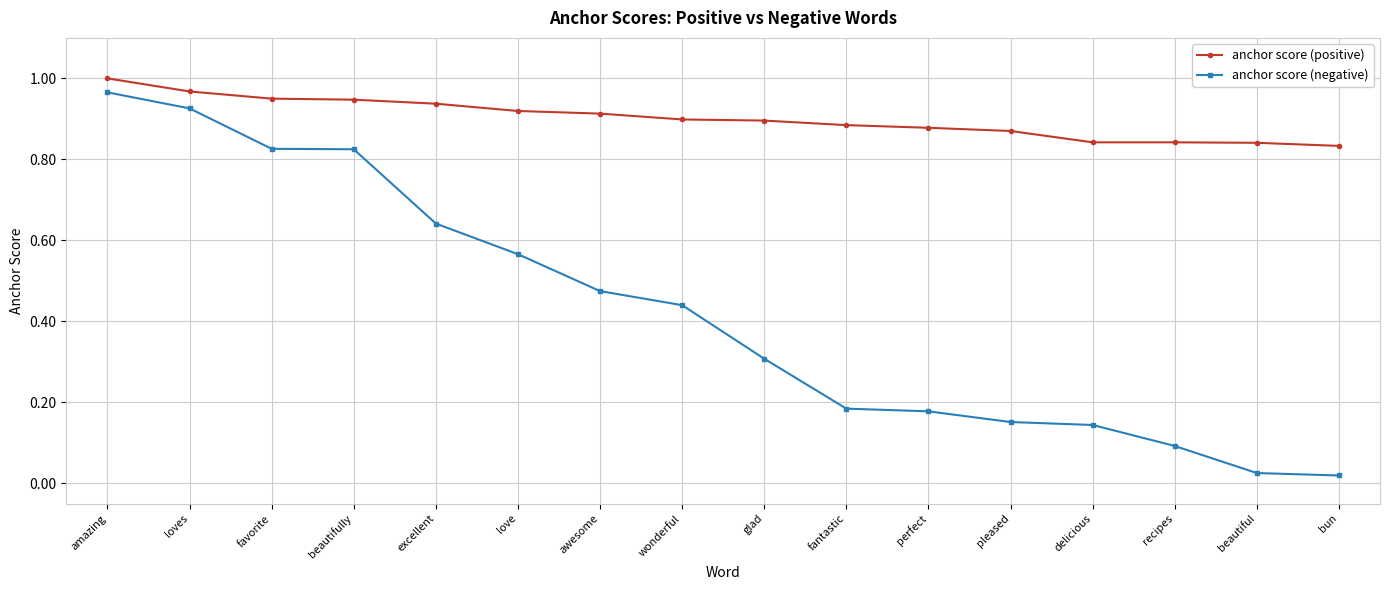

Is the value of anchor score (negative) at amazing greater than the value of anchor score (positive) at delicious?

Yes